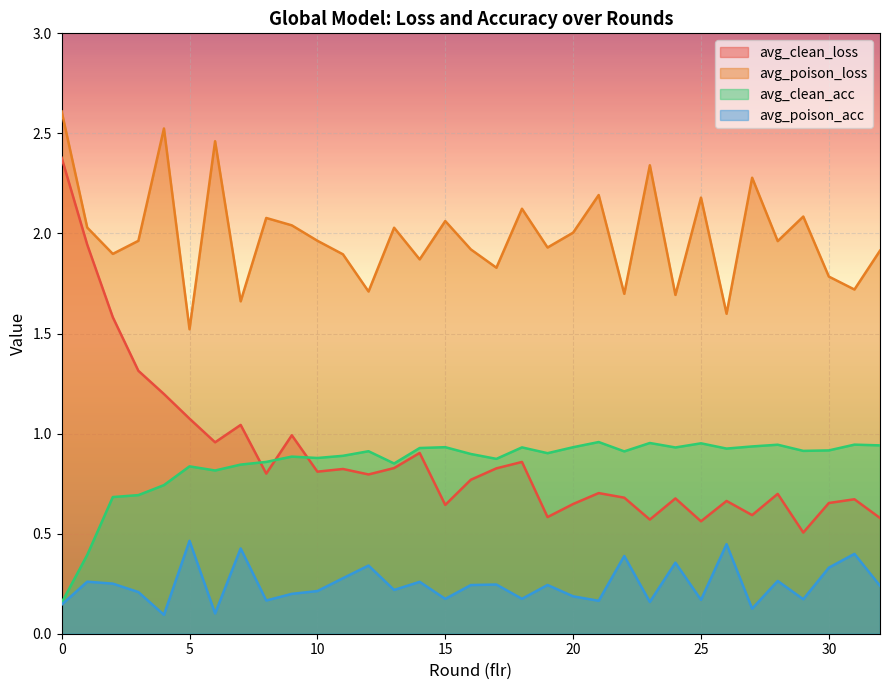

Which series has the largest total across all categories?

avg_poison_loss